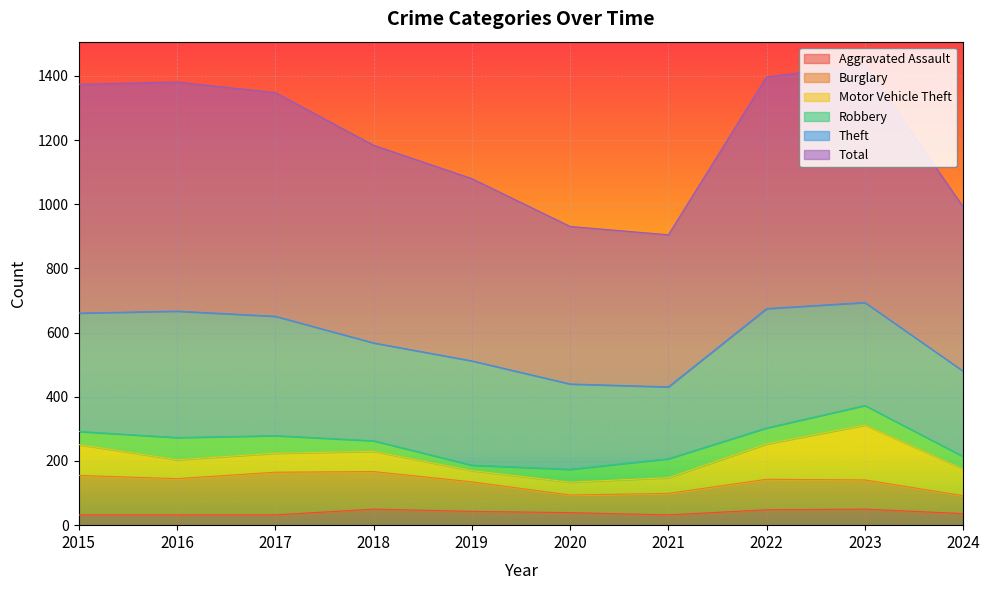

At which category is the sum across all series the highest?

2023